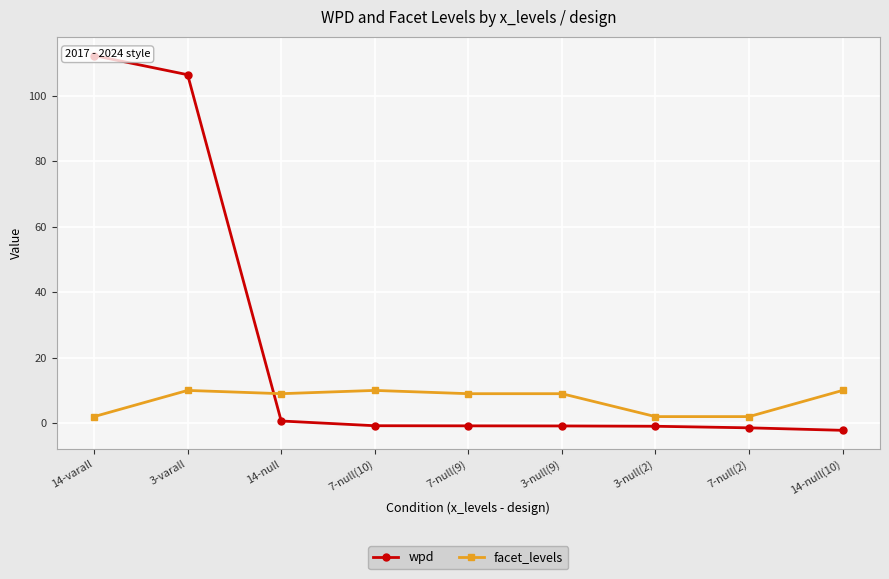

What is the average value of the wpd series?

23.6